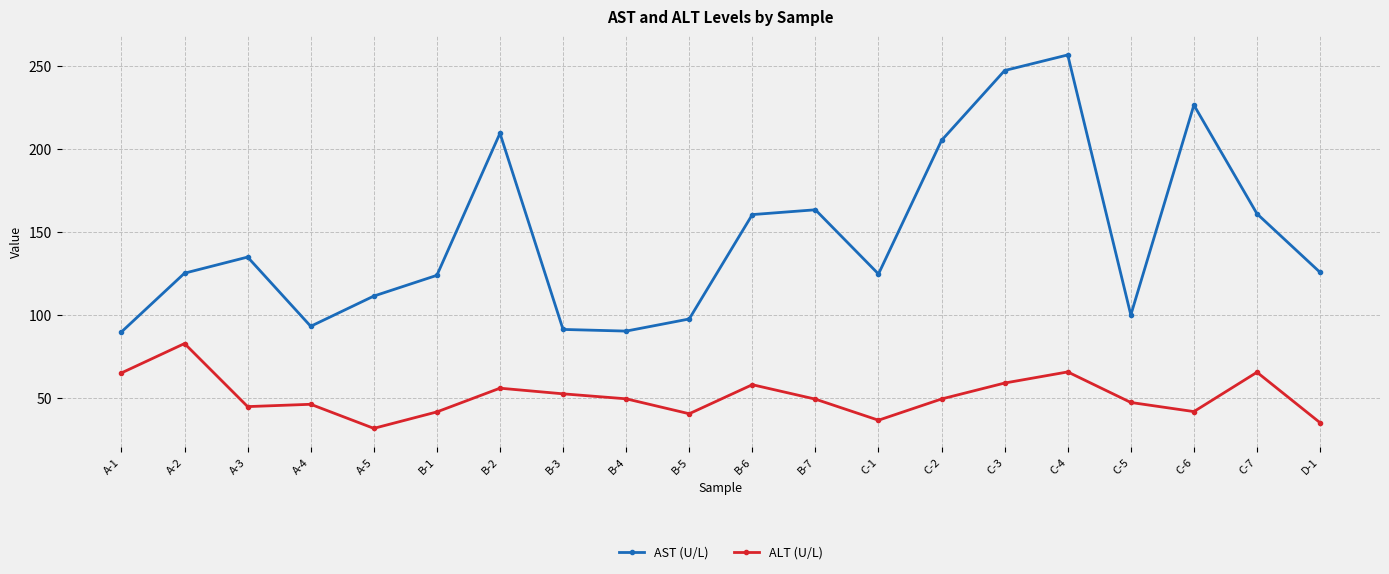

What is the label of the 7th point from the left?

B-2